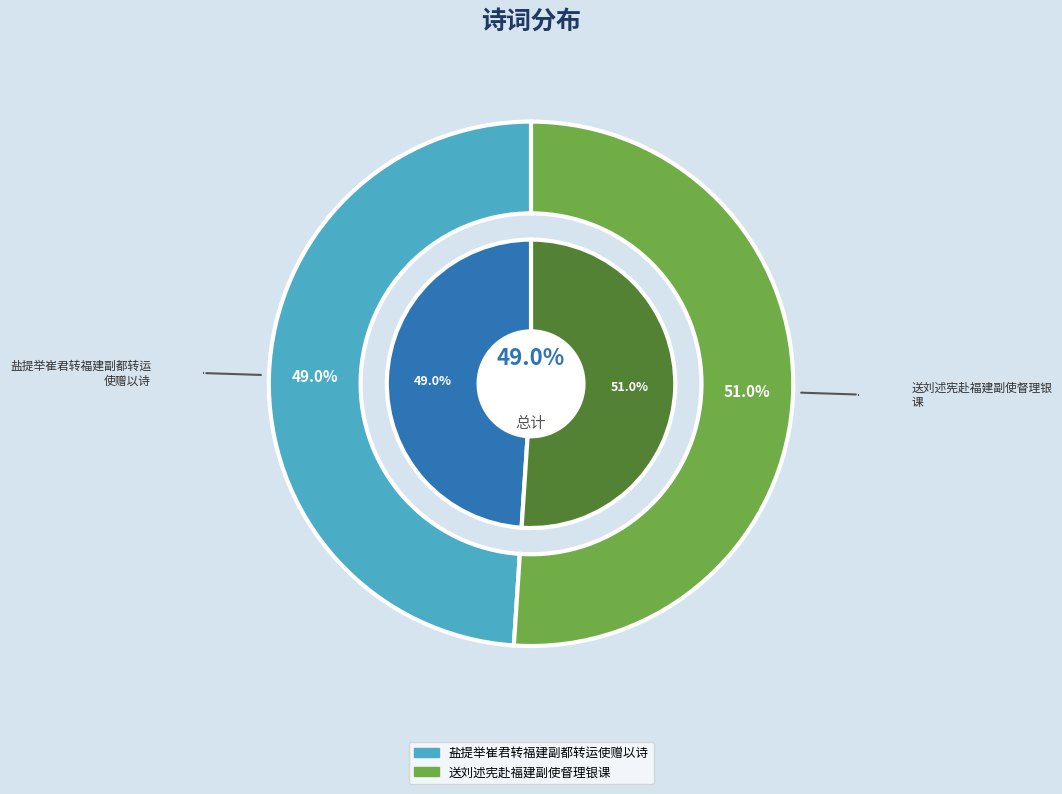

How many segments does this pie chart have?

2